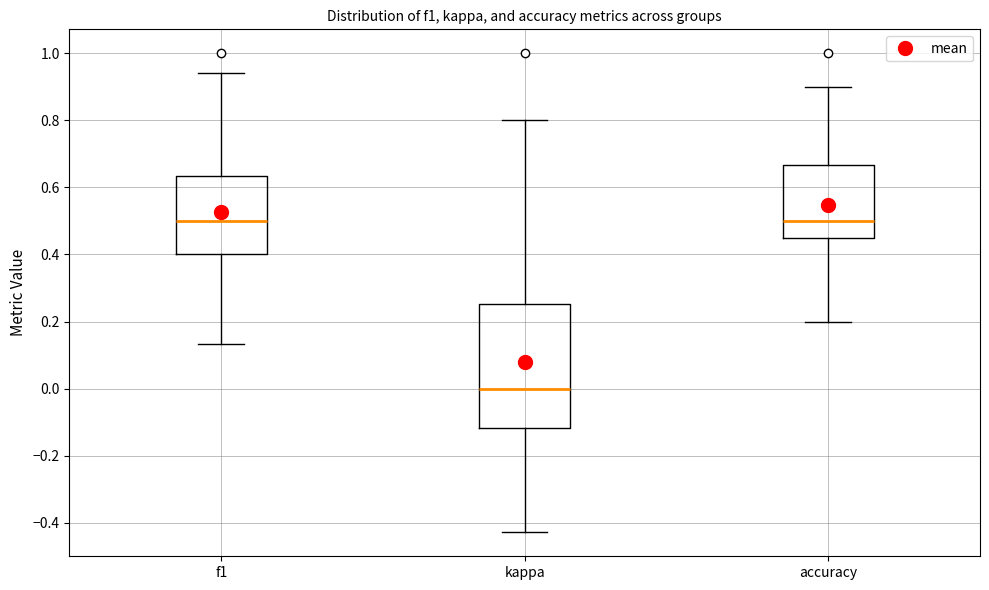

Where is the lower edge of the box for accuracy on the y-axis? The values are not printed on the chart, so give them approximately, as read against the axis.

0.44